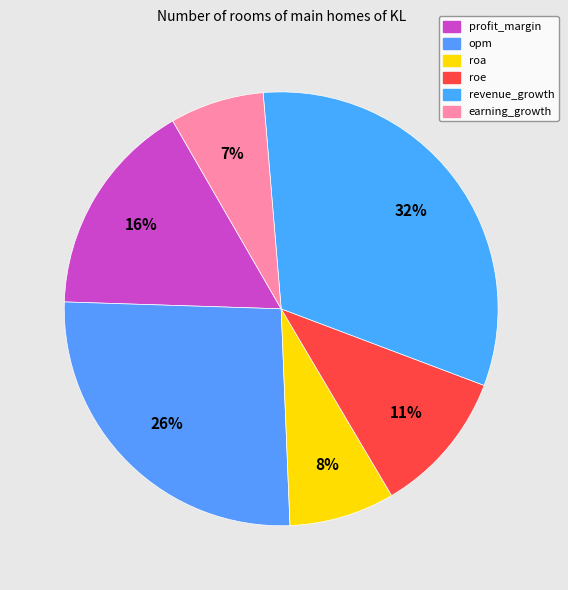

To the nearest percent, what percentage of the pie is revenue_growth?

32%